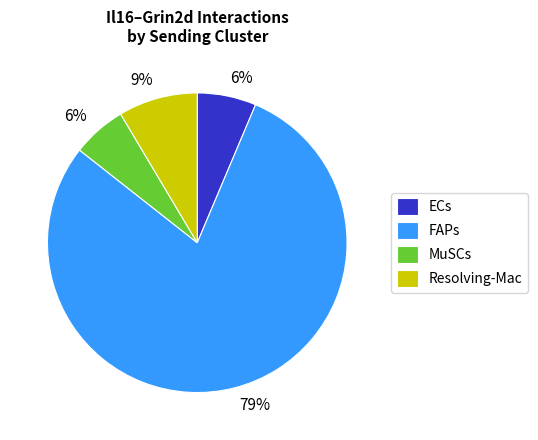

Combined, do Resolving-Mac and FAPs account for over 50%?

Yes